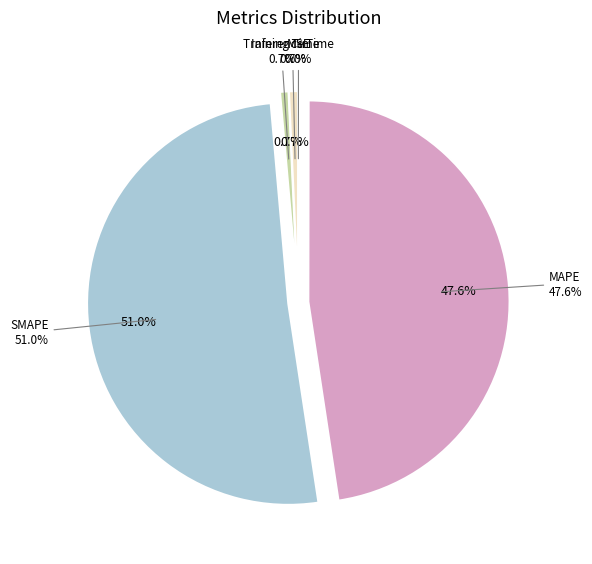

What is the change in value from MSE to Inference Time?

+0.2